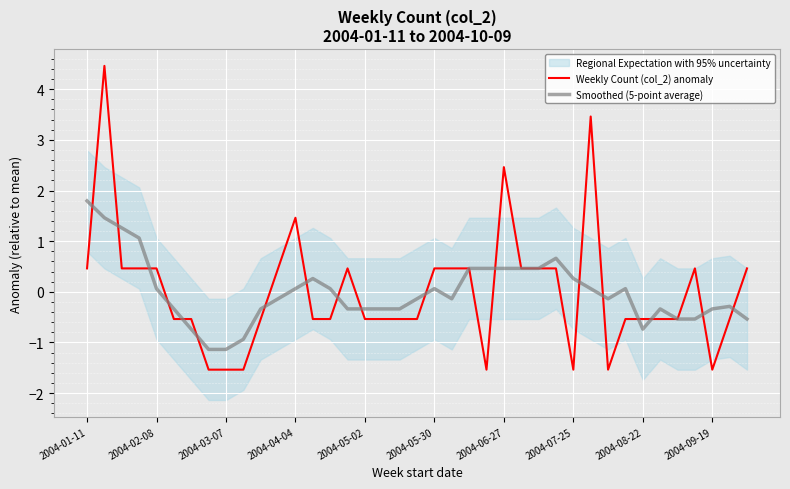

The Smoothed (5-point average) series shows -0.3 at 2004-09-19. True or false?

True